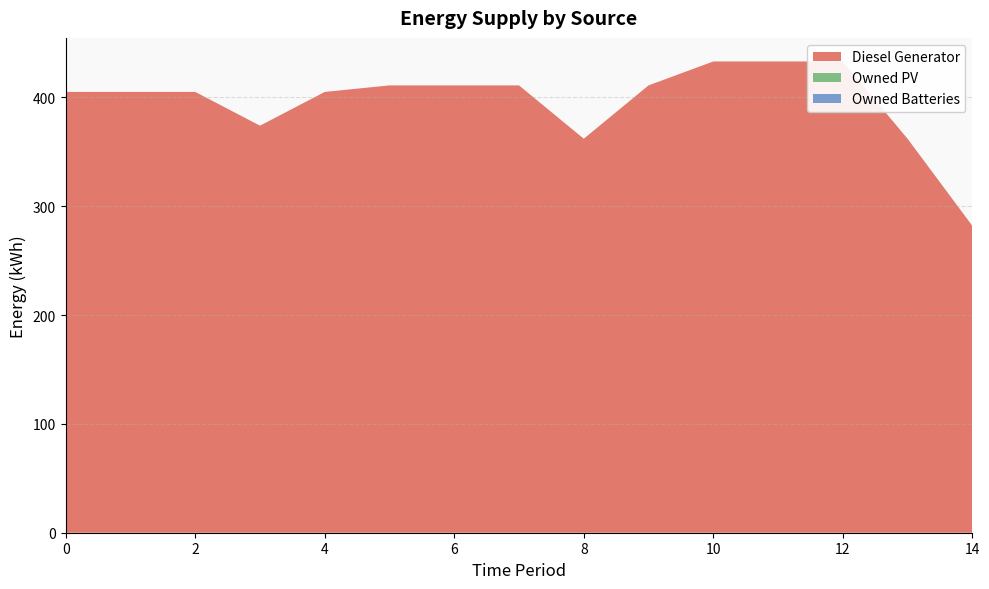

Reading left to right, list all the values displayed in this chart.

Diesel Generator: 0=405	1=405	2=405	3=374	4=405	5=411	6=411	7=411	8=362	9=411	10=433	11=433	12=433	13=362	14=282
Owned PV: 0=0	1=0	2=0	3=0	4=0	5=0	6=0	7=0	8=0	9=0	10=0	11=0	12=0	13=0	14=0
Owned Batteries: 0=0	1=0	2=0	3=0	4=0	5=0	6=0	7=0	8=0	9=0	10=0	11=0	12=0	13=0	14=0